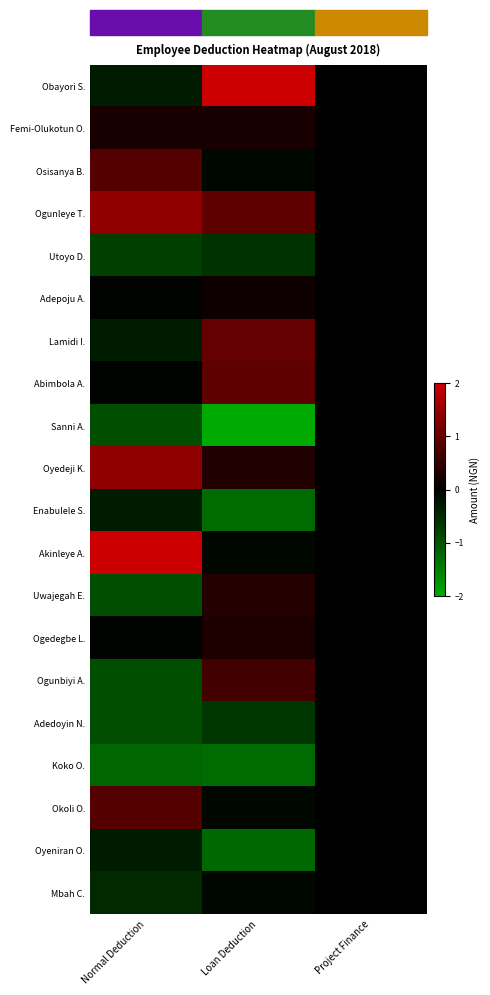

Rank the series by their maximum value, from lowest to highest.

Utoyo D., Sanni A., Enabulele S., Adedoyin N., Koko O., Oyeniran O., Mbah C., Adepoju A., Femi-Olukotun O., Ogedegbe L., Uwajegah E., Ogunbiyi A., Osisanya B., Okoli O., Abimbola A., Lamidi I., Ogunleye T., Oyedeji K., Obayori S., Akinleye A.